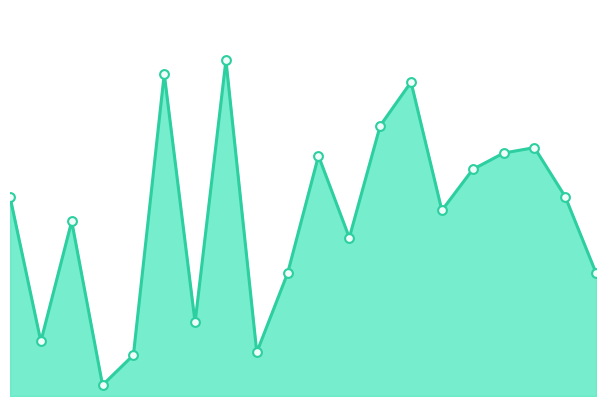

How many lines are shown in the chart?

1